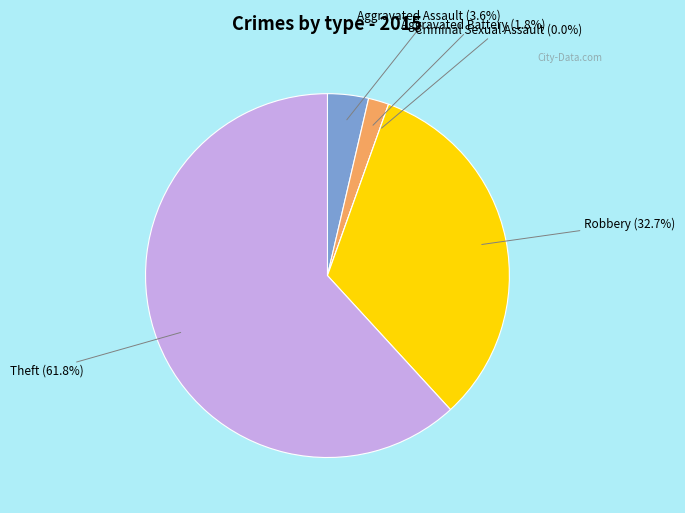

Rank the categories by value from highest to lowest.

Theft, Robbery, Aggravated Assault, Aggravated Battery, Criminal Sexual Assault